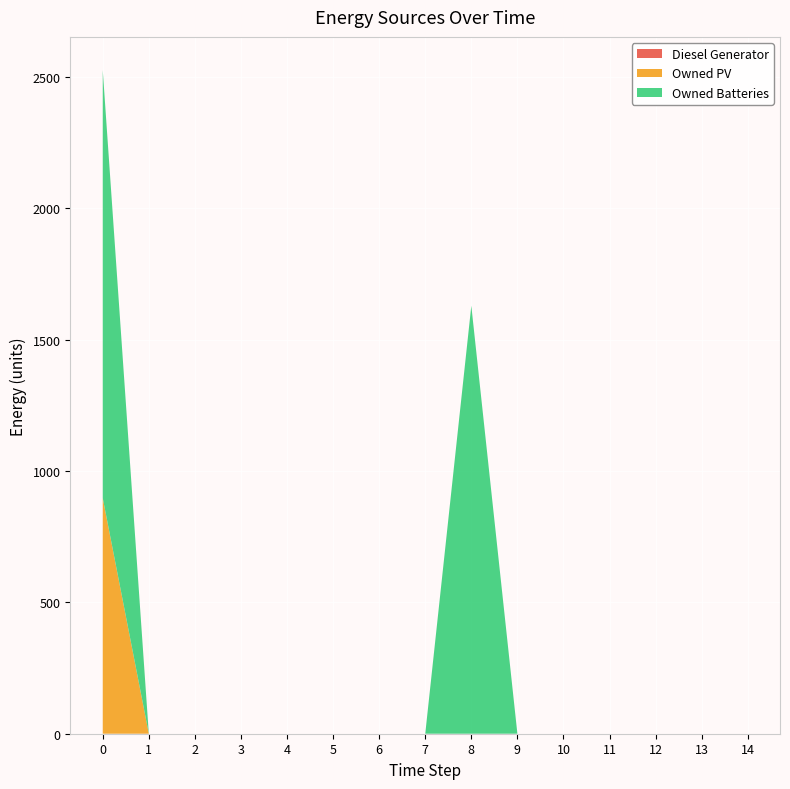

Reading left to right, what are all the values shown in this chart?

Diesel Generator: 0=0	1=0	2=0	3=0	4=0	5=0	6=0	7=0	8=0	9=0	10=0	11=0	12=0	13=0	14=0
Owned PV: 0=897	1=0	2=0	3=0	4=0	5=0	6=0	7=0	8=0	9=0	10=0	11=0	12=0	13=0	14=0
Owned Batteries: 0=1629	1=0	2=0	3=0	4=0	5=0	6=0	7=0	8=1629	9=0	10=0	11=0	12=0	13=0	14=0